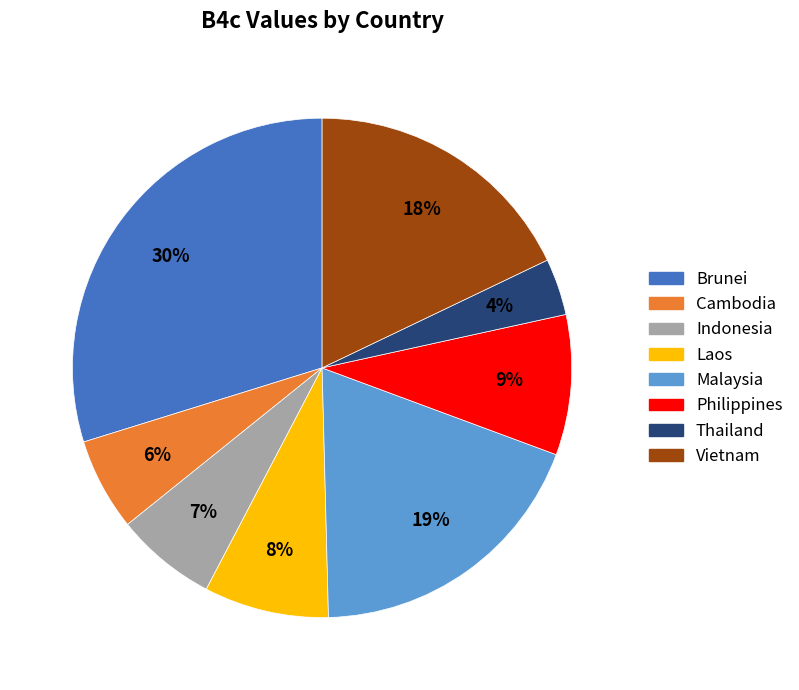

How many segments does this pie chart have?

8